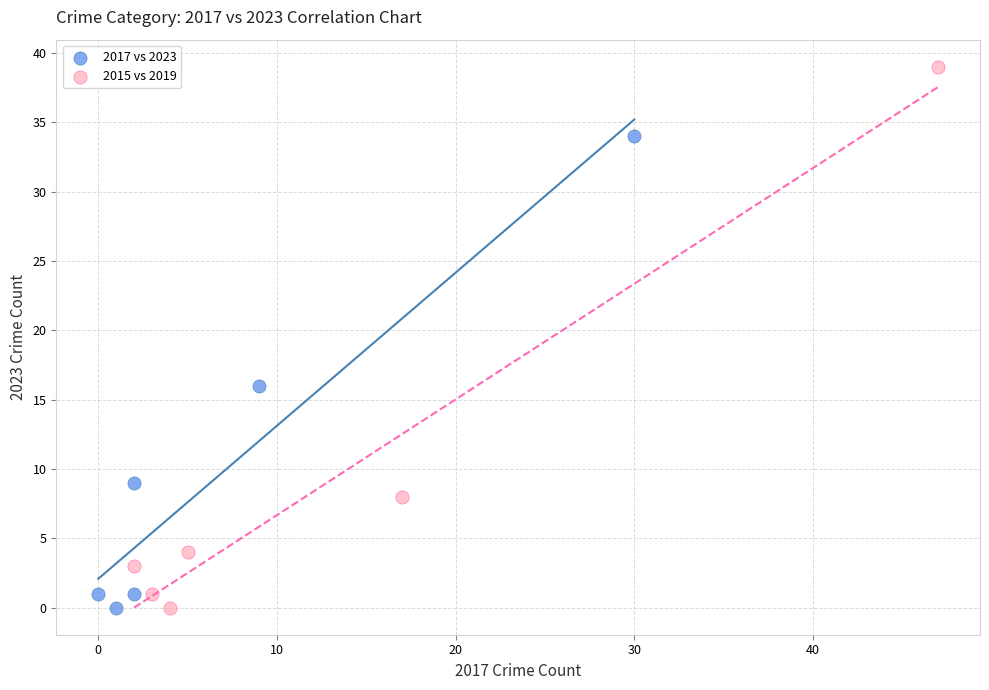

Which series has the largest Y range (max minus min)?

2015 vs 2019